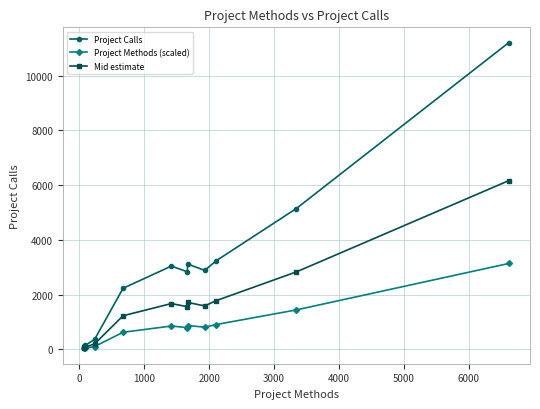

How many lines are shown in the chart?

3